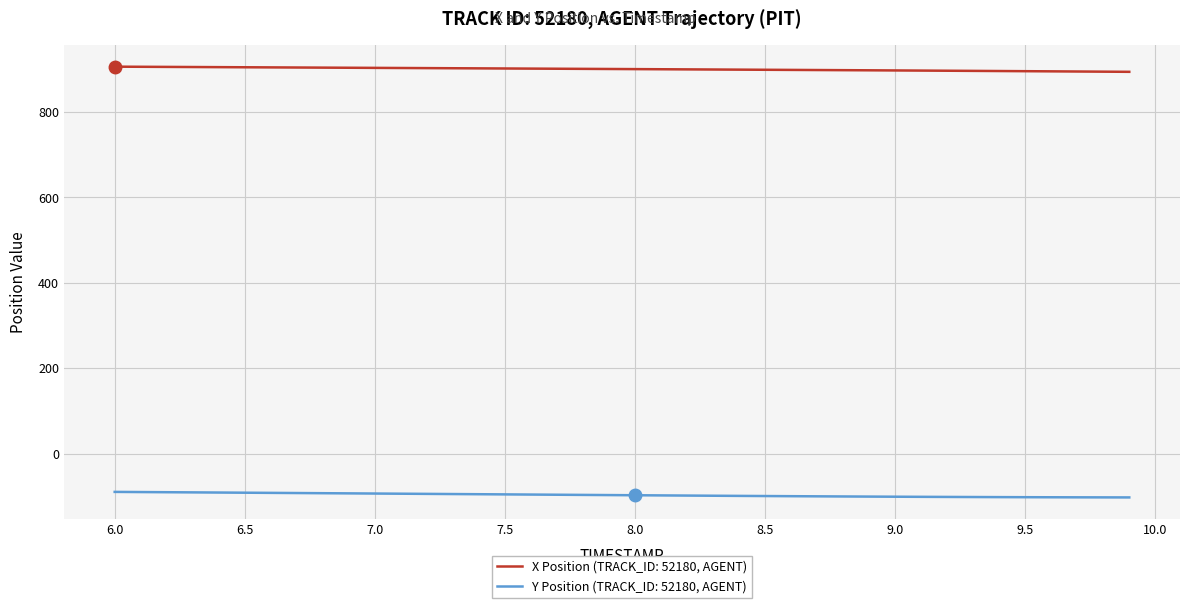

How many distinct data groups are displayed?

2